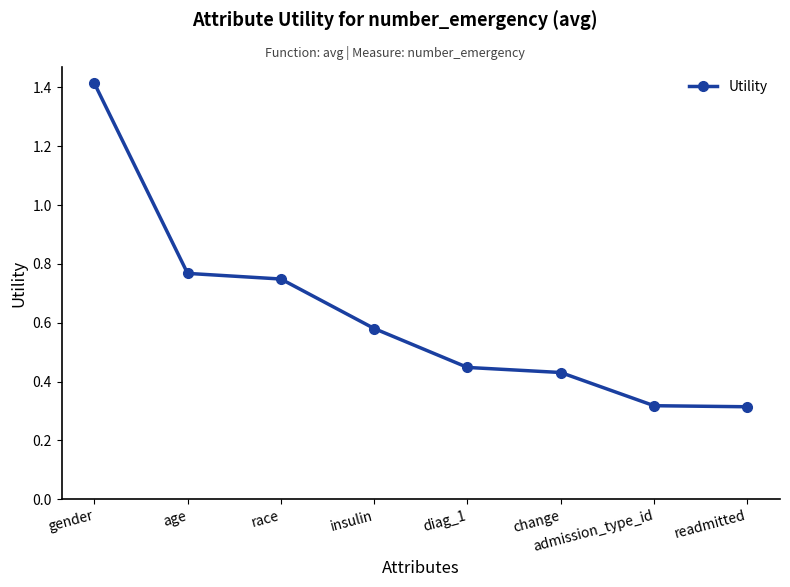

True or false: the data shows 0.3 at readmitted.

True